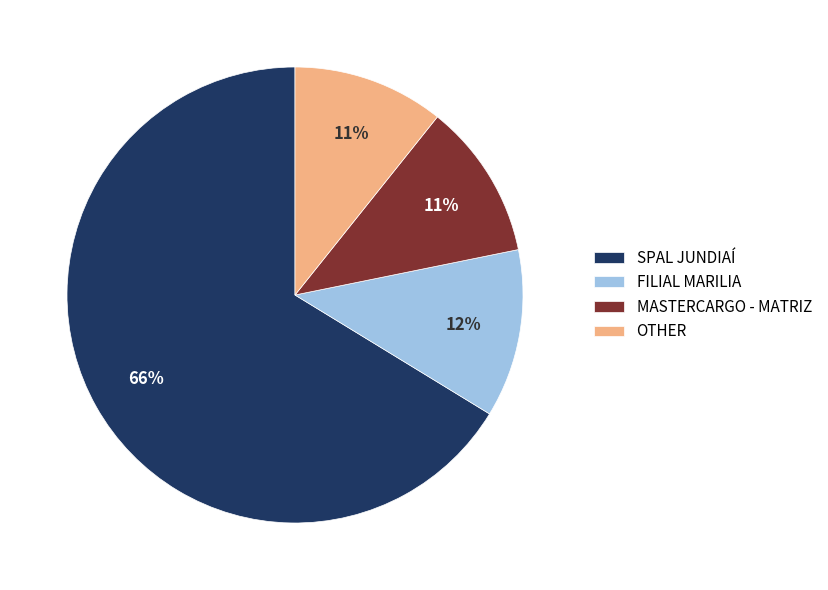

Is there any slice that represents more than half of the pie?

Yes